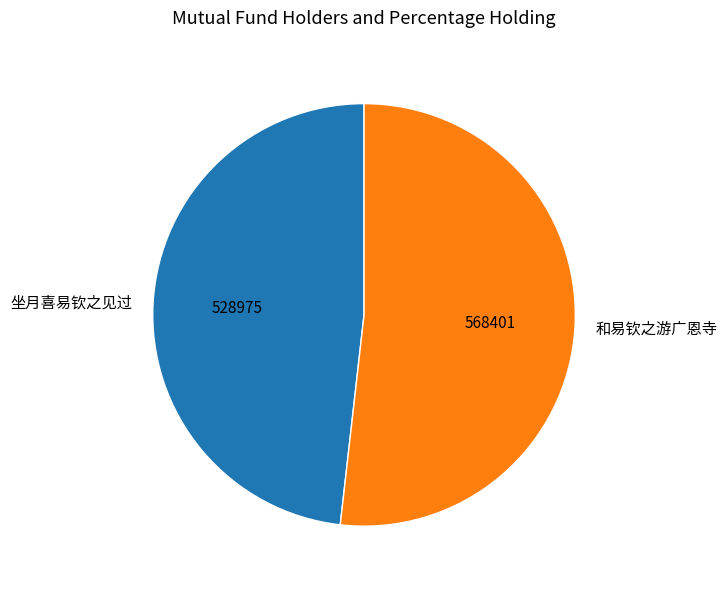

Rank the categories by value from lowest to highest.

坐月喜易钦之见过, 和易钦之游广恩寺